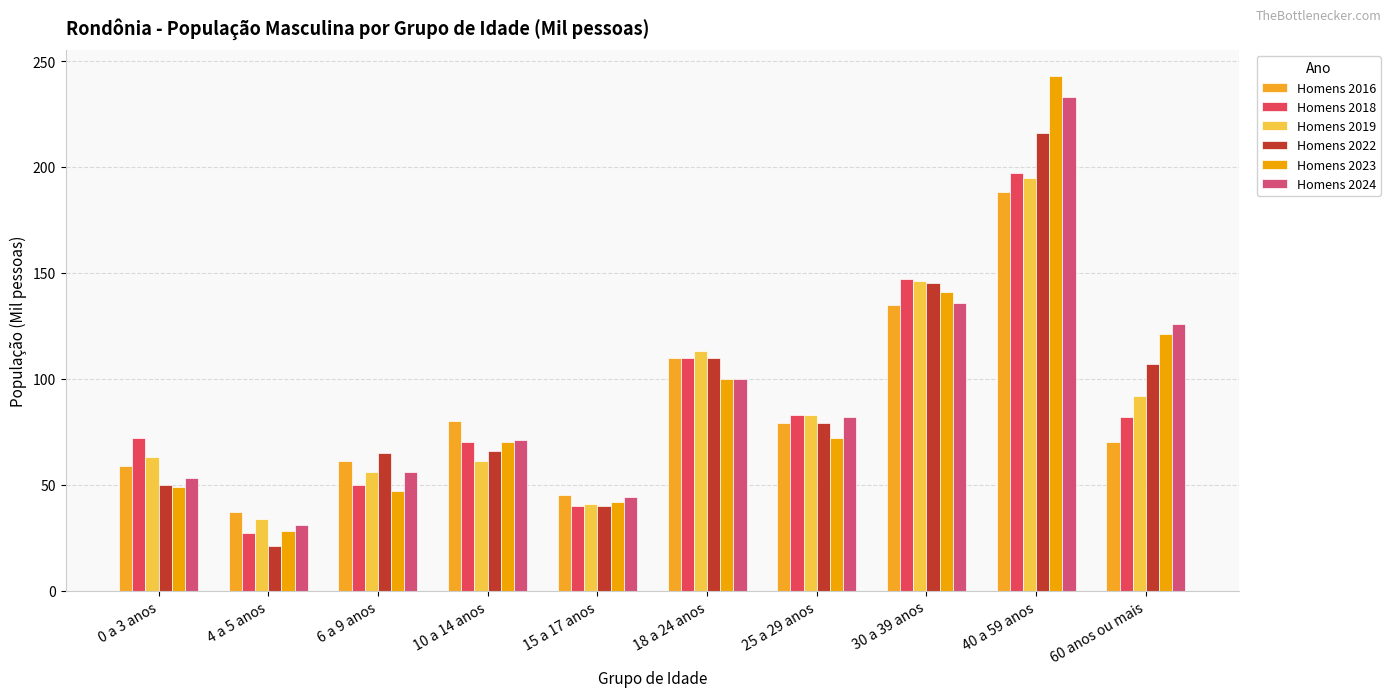

Reading left to right, extract all data points from this chart.

Homens 2016: 59	37	61	80	45	110	79	135	188	70
Homens 2018: 72	27	50	70	40	110	83	147	197	82
Homens 2019: 63	34	56	61	41	113	83	146	195	92
Homens 2022: 50	21	65	66	40	110	79	145	216	107
Homens 2023: 49	28	47	70	42	100	72	141	243	121
Homens 2024: 53	31	56	71	44	100	82	136	233	126